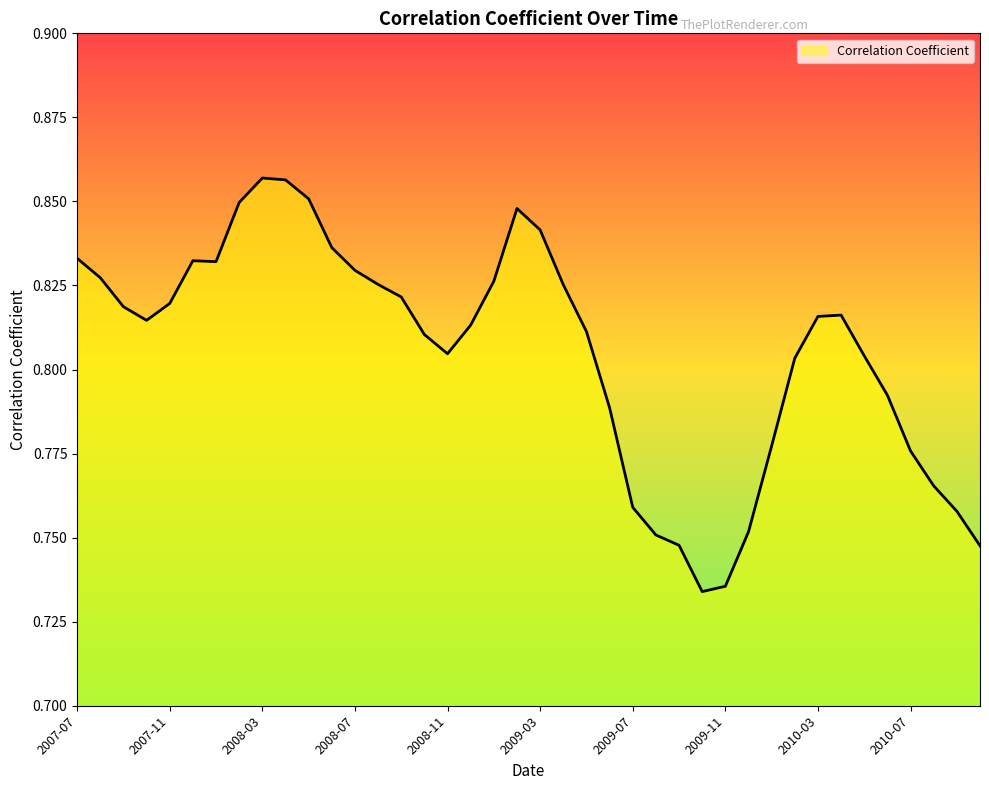

Which category has the highest value across all series?

2008-03